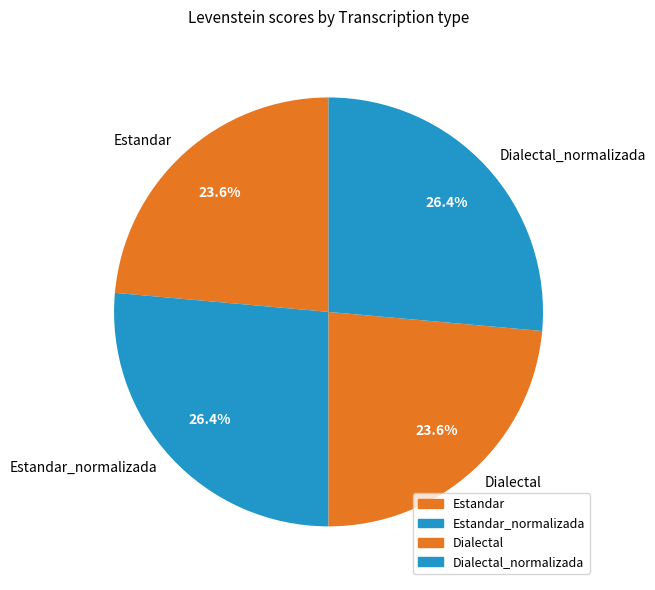

Is there a majority slice in this chart?

No